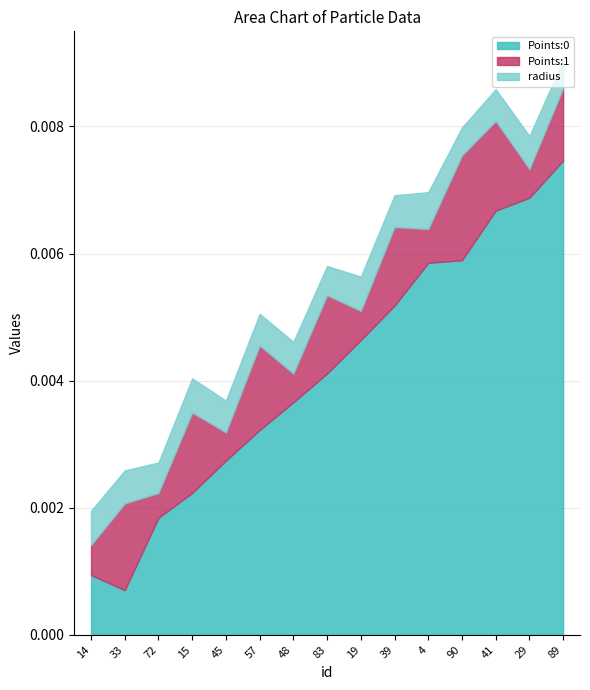

Which label corresponds to the largest value in the chart?

89